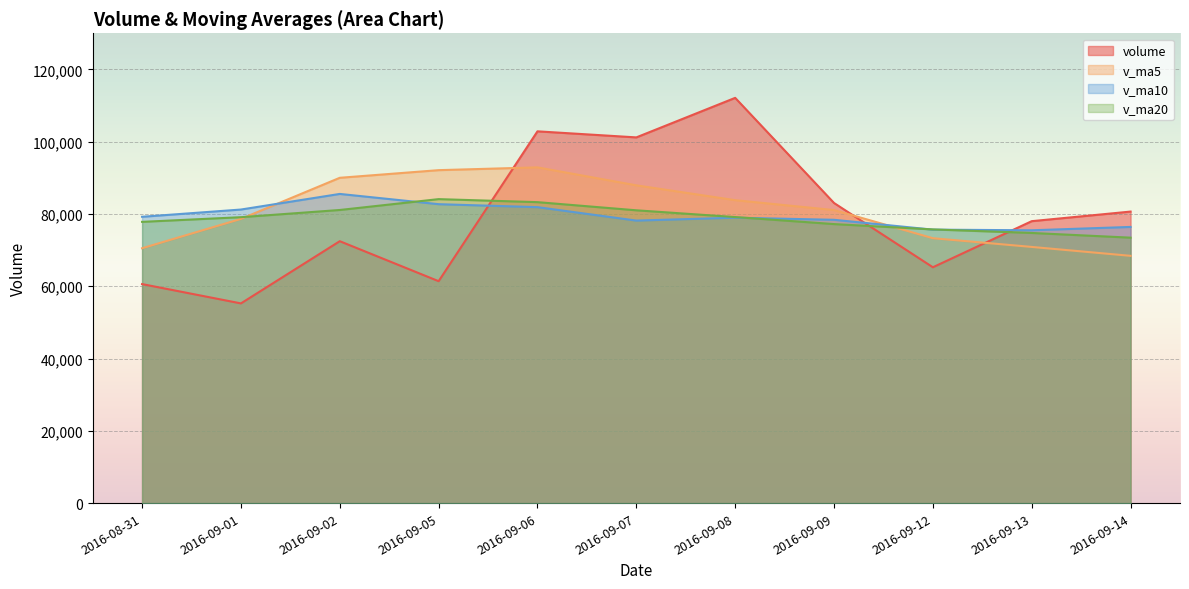

Rank the series by their maximum value, from lowest to highest.

v_ma20, v_ma10, v_ma5, volume